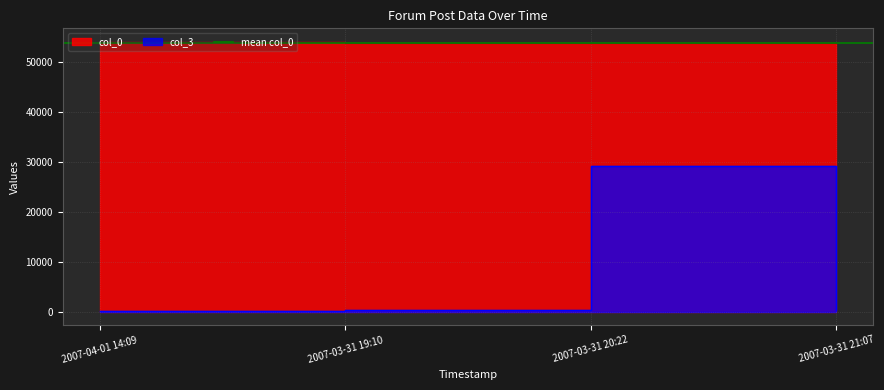

True or false: col_0 and col_3 cross at least once.

False